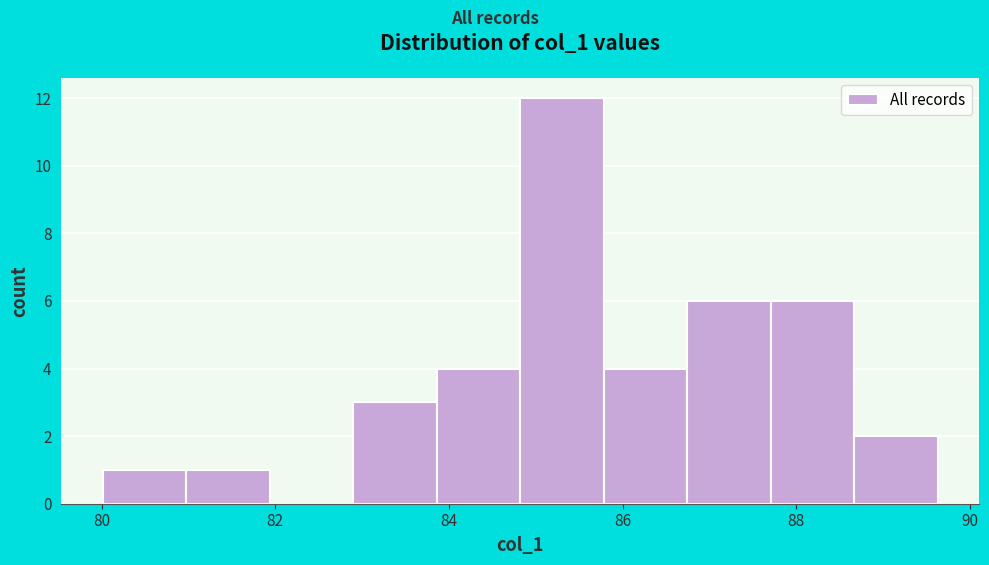

Reading left to right, transcribe this chart: for each bar, give the range it covers on the x-axis and its height. Neither the bar edges nor the heights are printed on the chart, so give them approximately, as read against the axes.

80.0 to 81.0: 1
81.0 to 82.0: 1
82.0 to 82.8: 0
82.8 to 83.8: 3
83.8 to 84.8: 4
84.8 to 85.8: 12
85.8 to 86.8: 4
86.8 to 87.8: 6
87.8 to 88.6: 6
88.6 to 89.6: 2